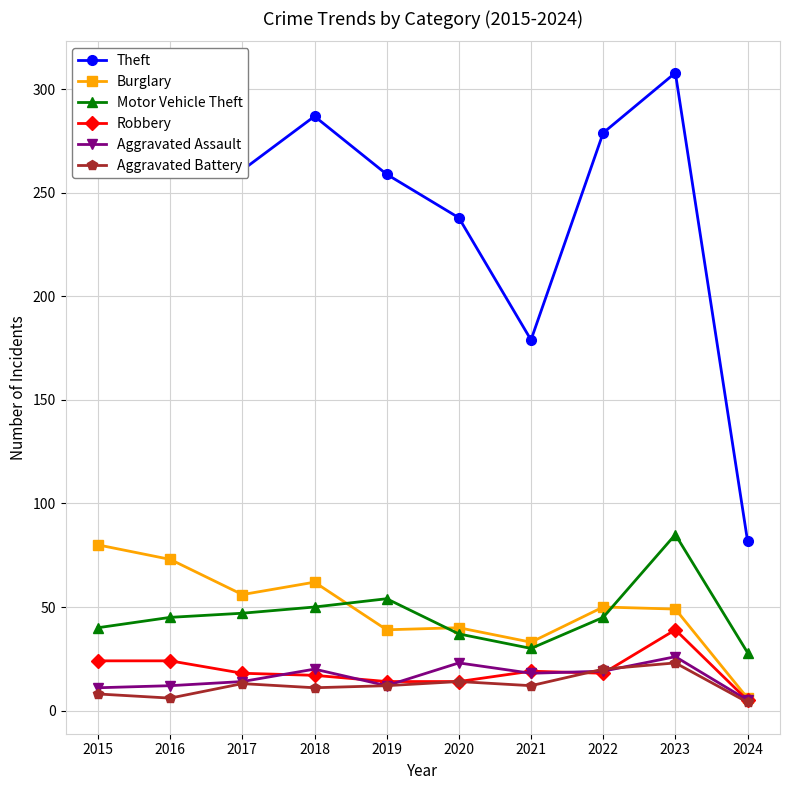

What is the value of the Motor Vehicle Theft point at the 7th from the left?

30